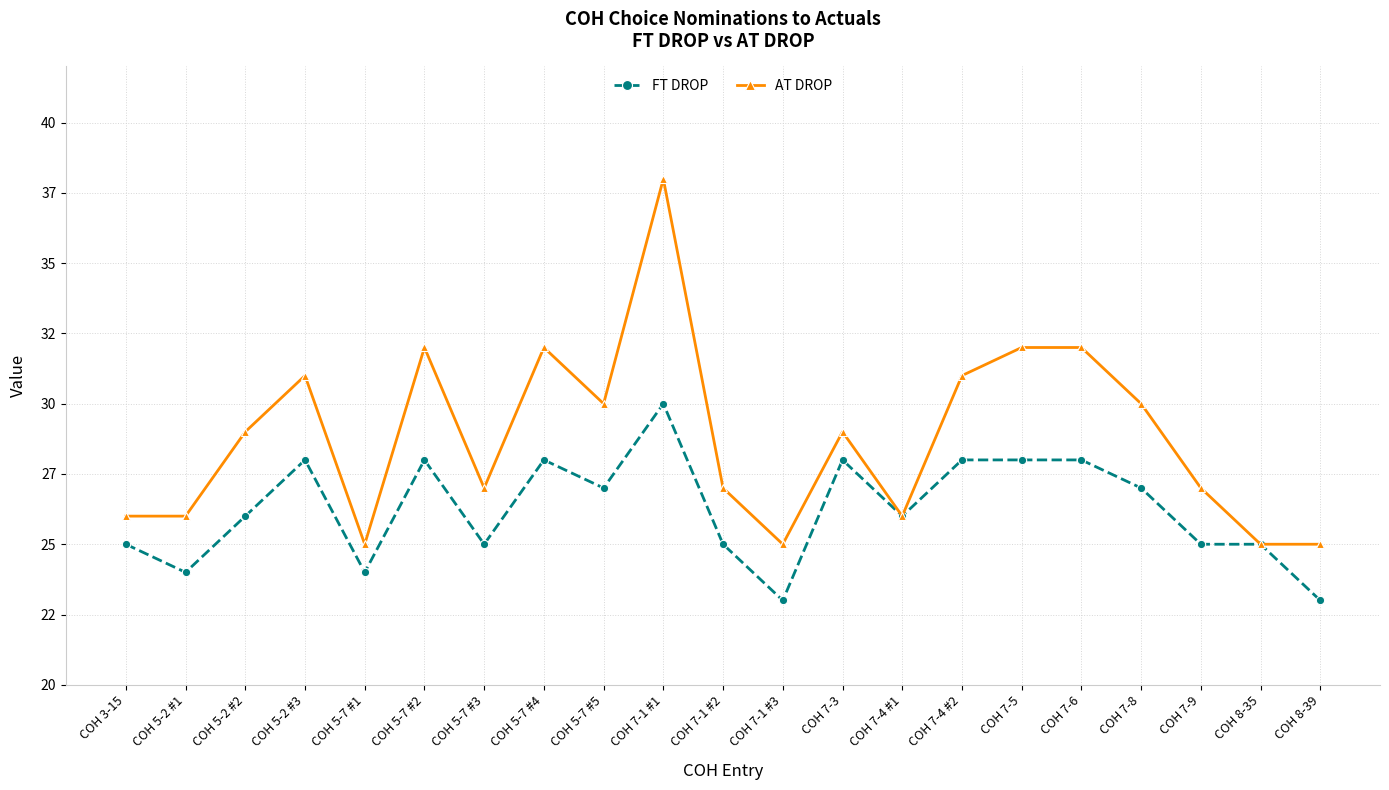

What position from the left is COH 7-9?

19